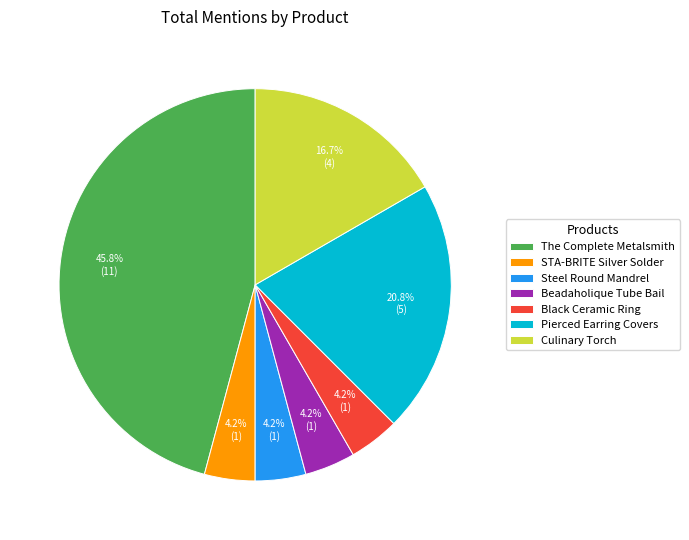

Which slice is the largest?

The Complete Metalsmith